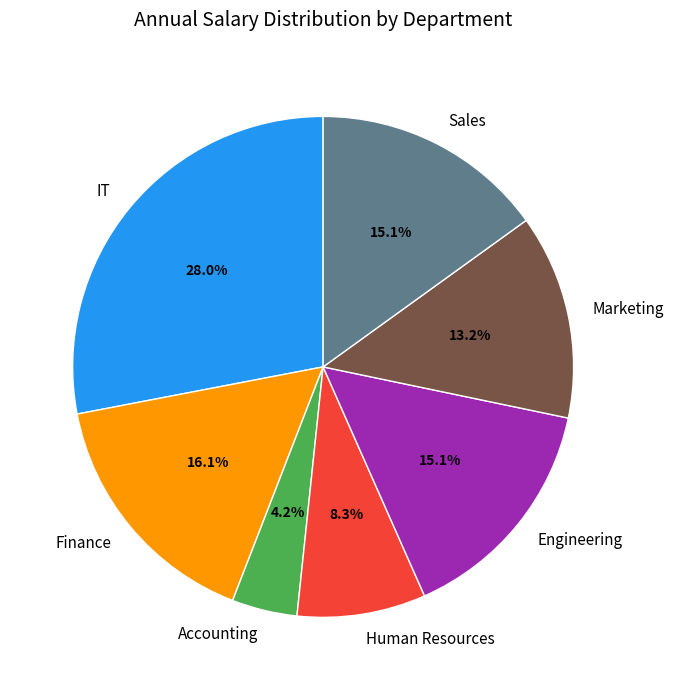

What is the ratio of the value at Marketing to the value at IT?

0.5